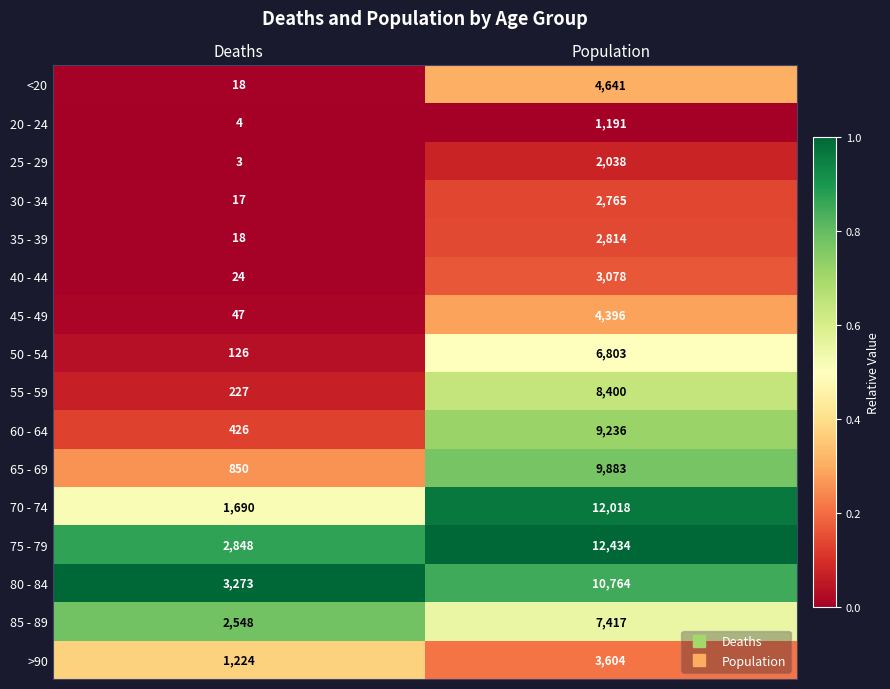

Read the >90 value at Deaths.

1224